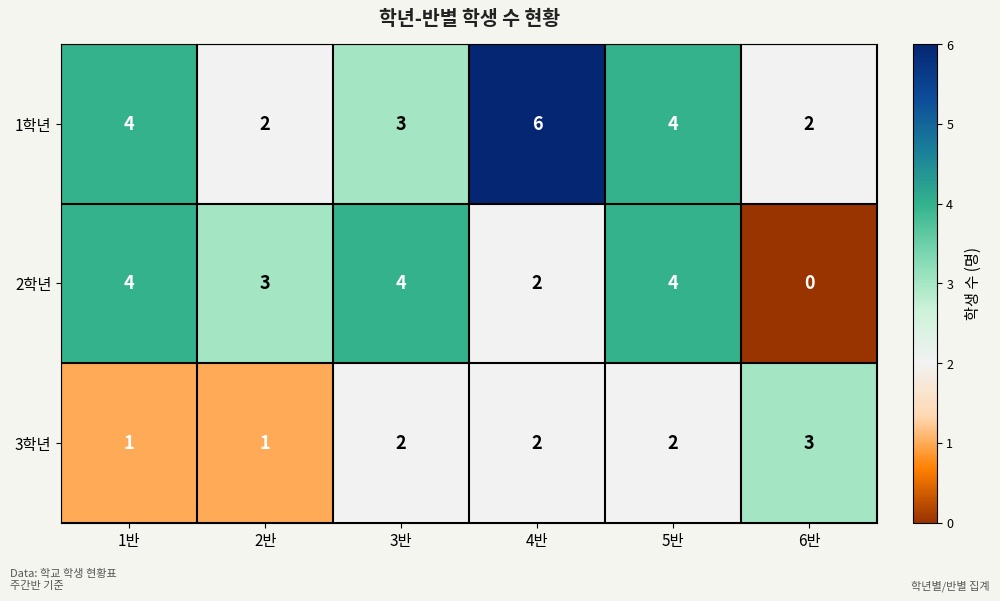

Count the 2학년 values in the range 2 to 4.

5